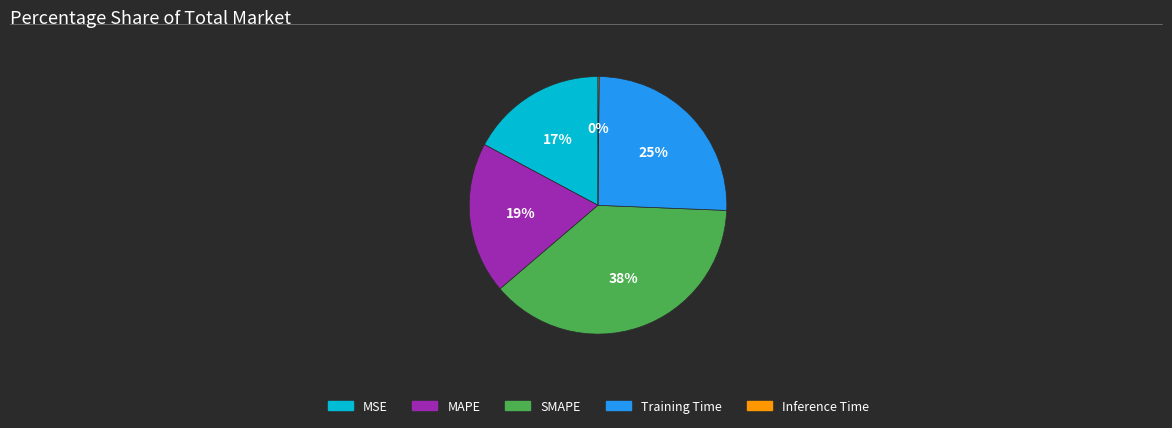

The MSE slice represents 17% of the pie. True or false?

True